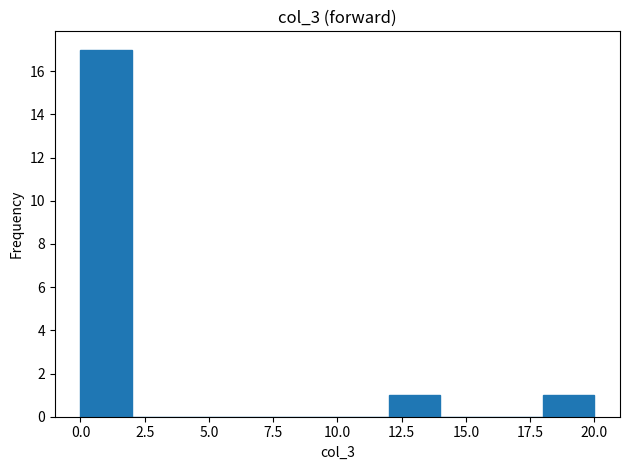

Over which range of the x-axis is the bar tallest?

0 to 2